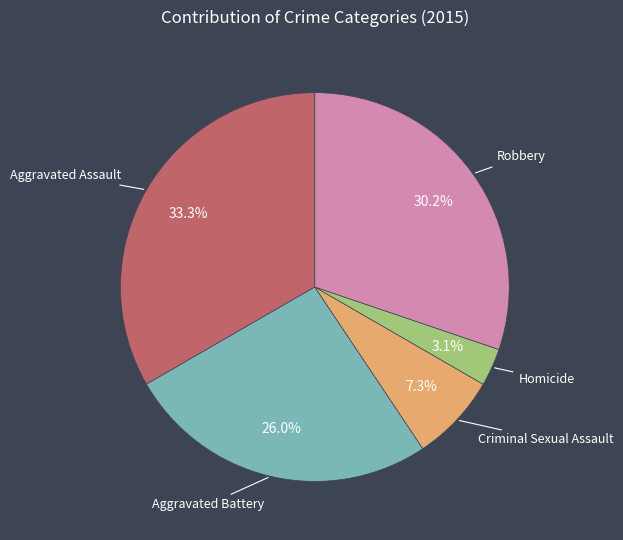

How many slices are in this pie chart?

5